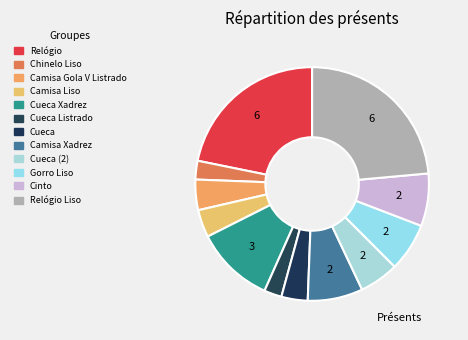

What is the largest slice in the pie chart?

Relógio Liso